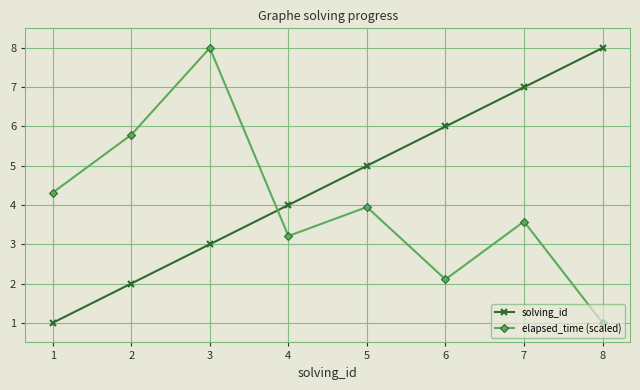

What is the average value of the solving_id series?

4.5